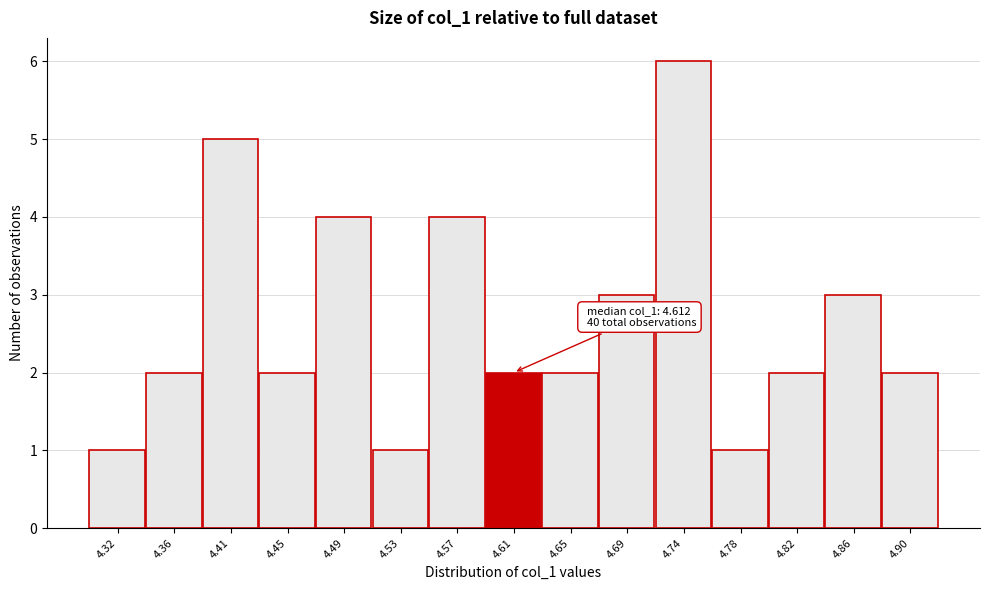

Over which range of the x-axis is the bar tallest?

4.715 to 4.755